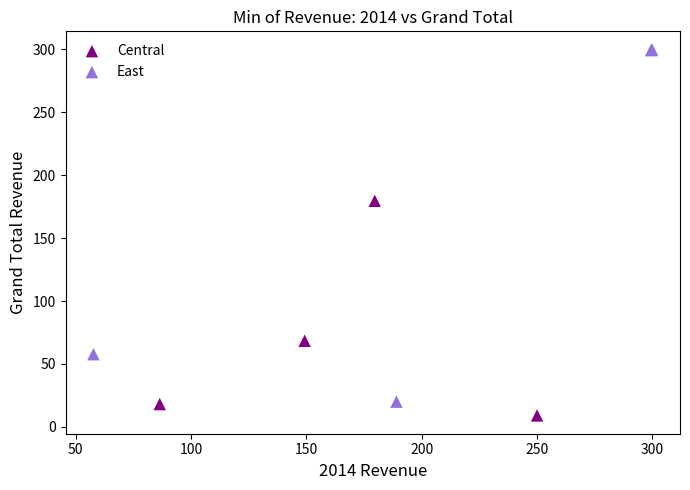

Which series reaches the minimum Y coordinate?

Central